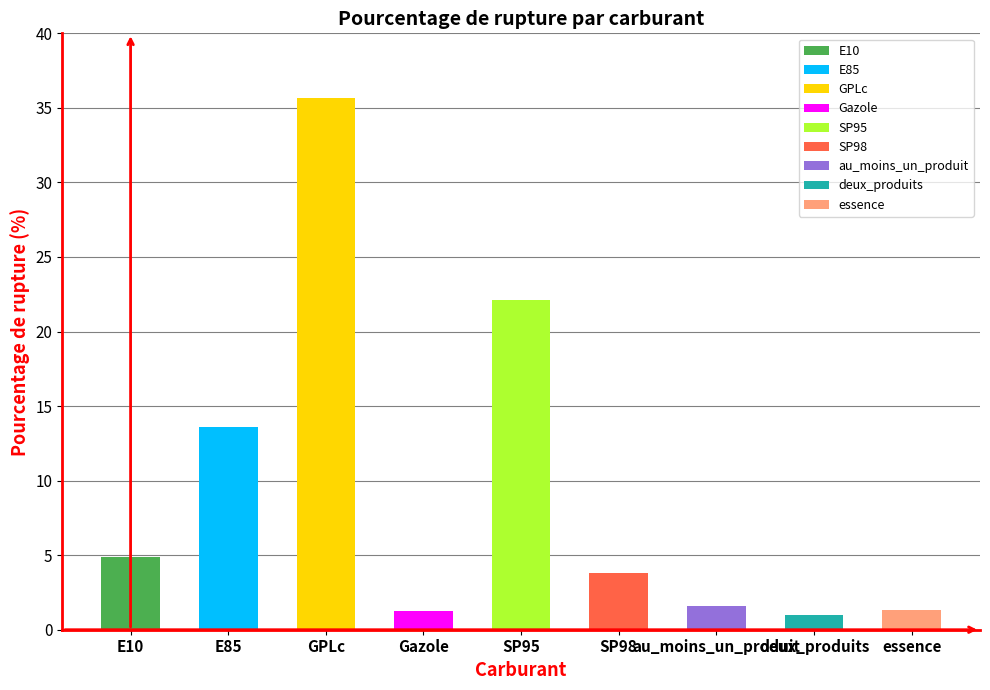

List the labels in order of value, smallest first.

deux_produits, Gazole, essence, au_moins_un_produit, SP98, E10, E85, SP95, GPLc